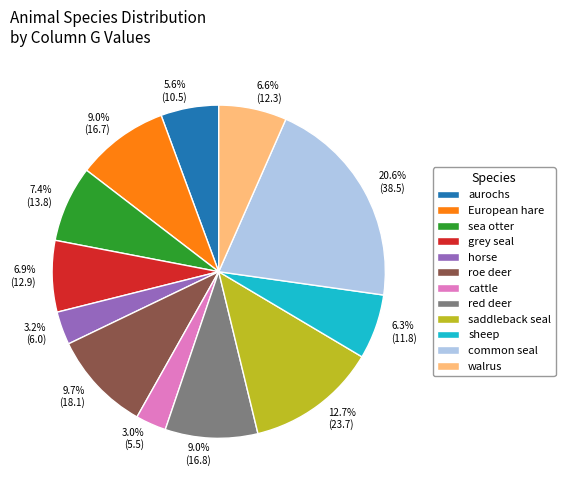

To the nearest percent, what is the combined percentage of roe deer and common seal?

30%